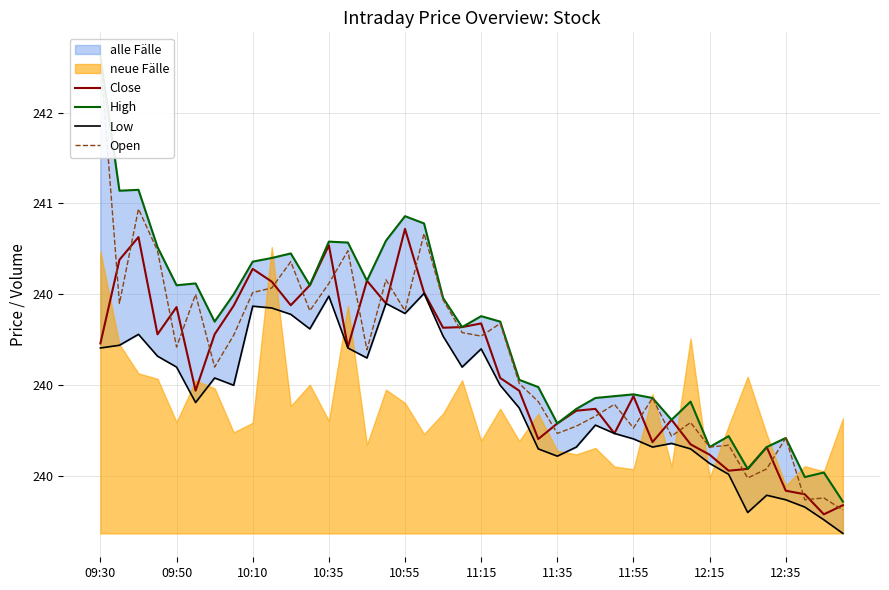

Read the Close value at 11:35.

240.3